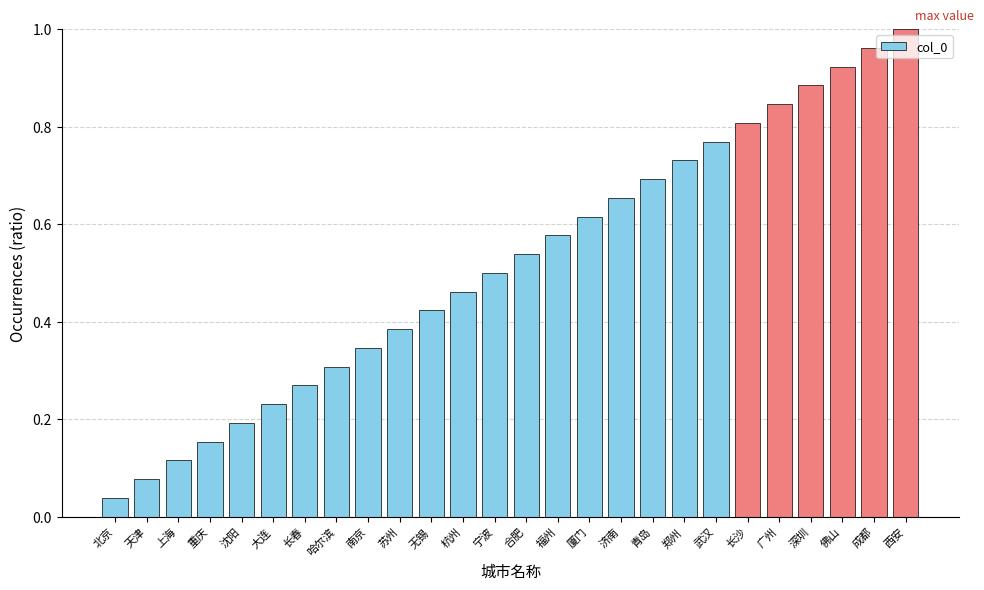

At which category does the chart reach its peak across all series?

西安